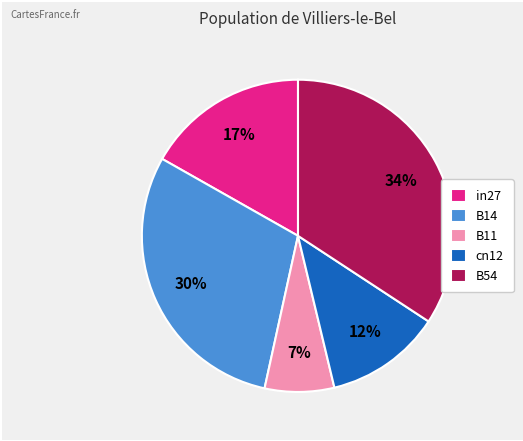

Does B11 represent more than half of the total?

No